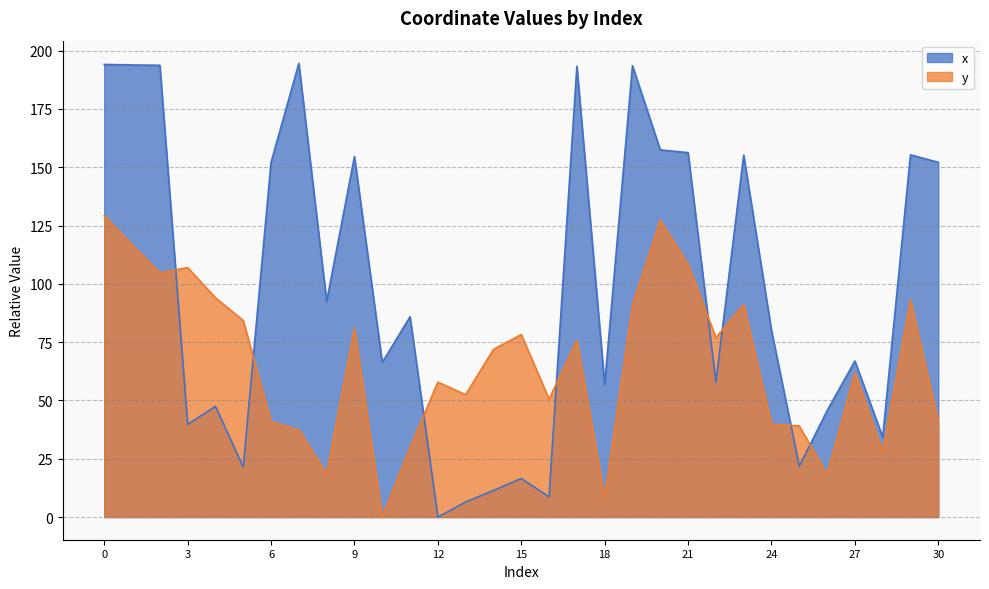

How many values in x are above zero?

30